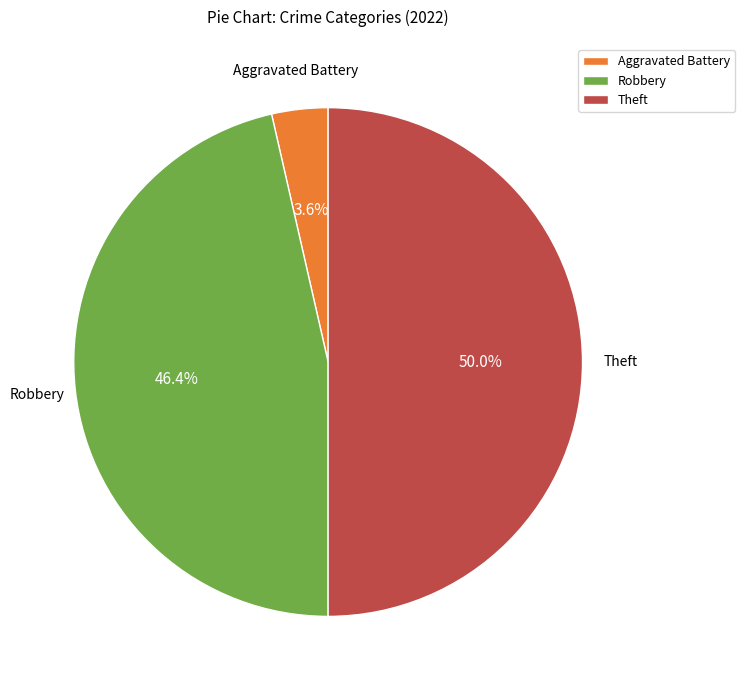

True or false: Robbery accounts for 56% of the total.

False